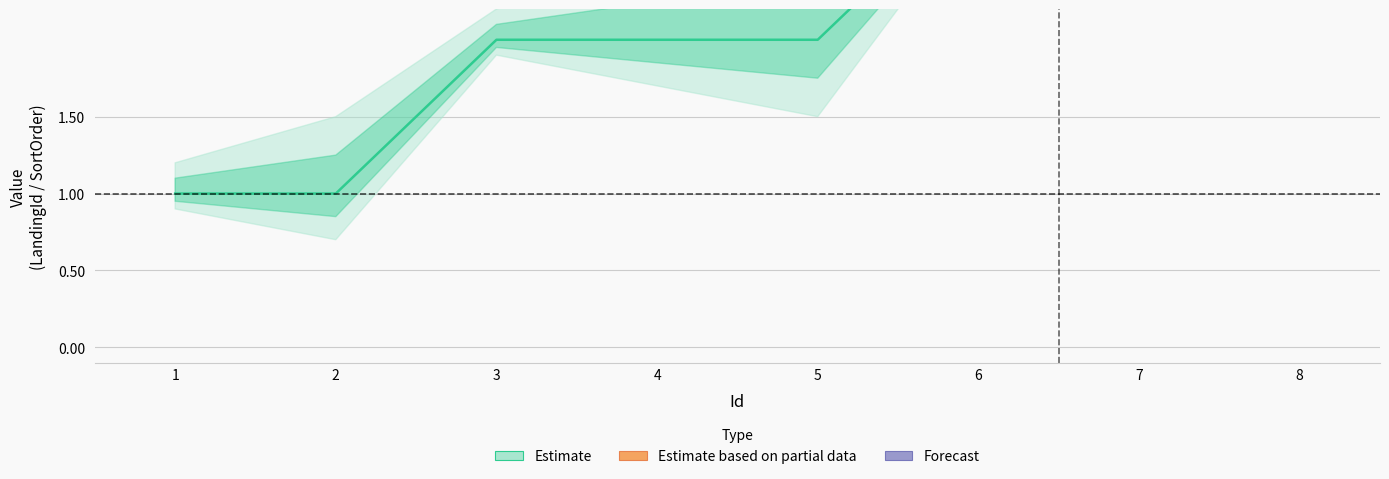

What is the difference between the values at 8 and 2?

3